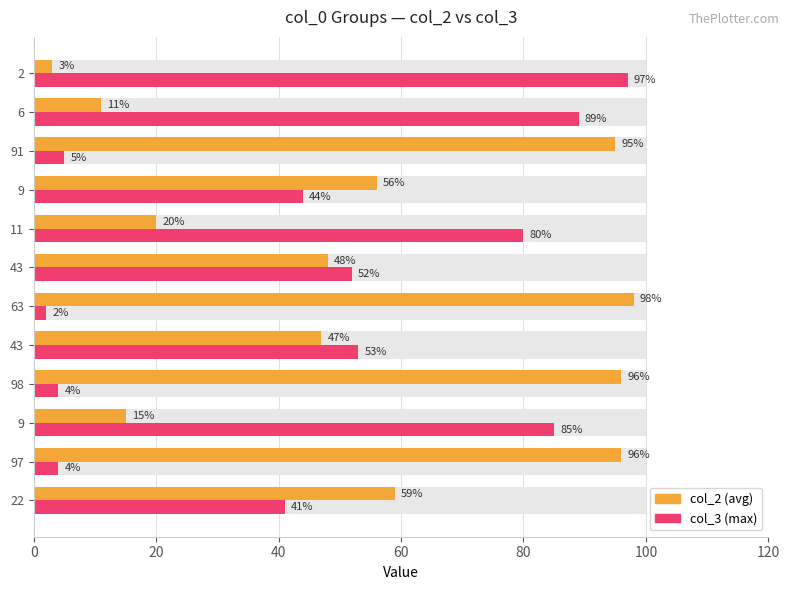

What is the total value across all series at 97?

100